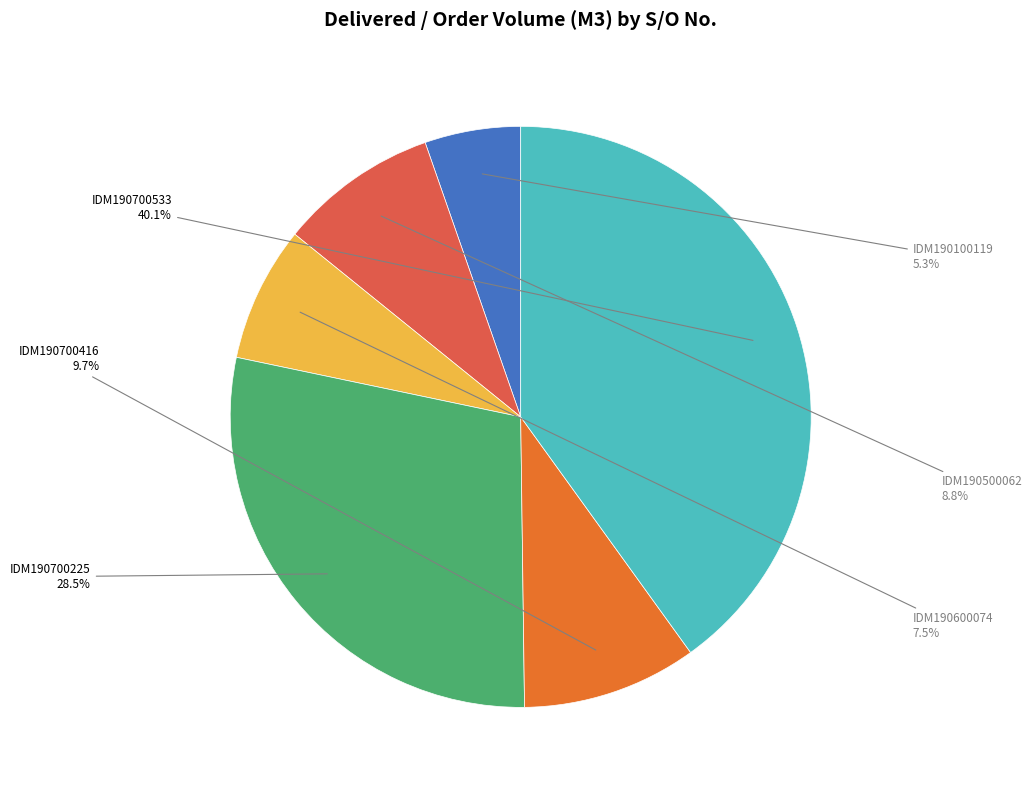

How many segments does this pie chart have?

6